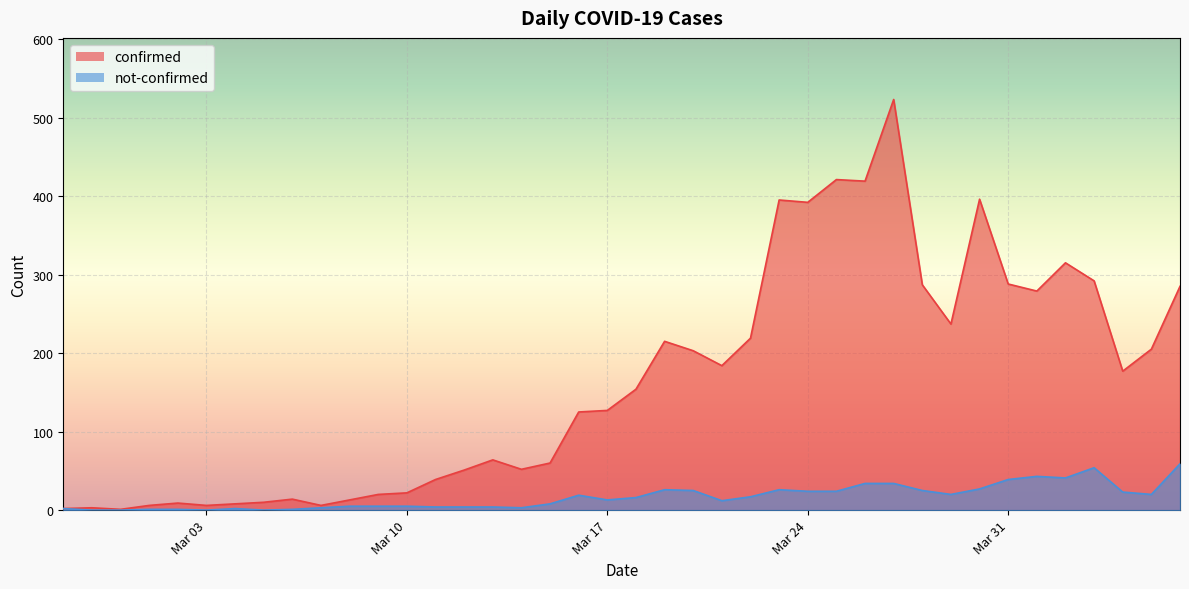

How many interior local peaks does the confirmed series have?

10